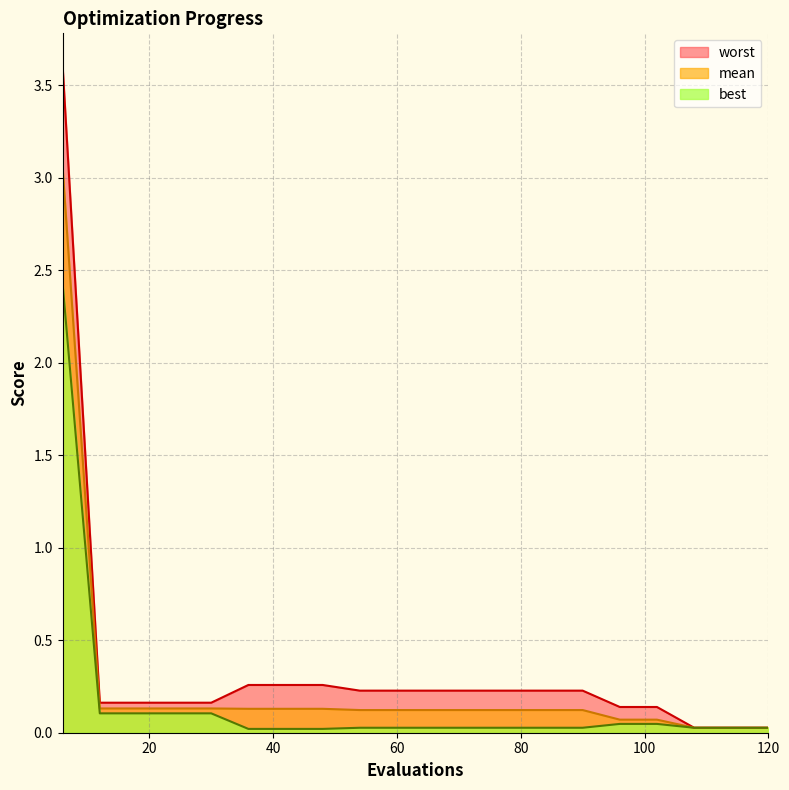

Is it true that mean equals 0.0 at 120?

True